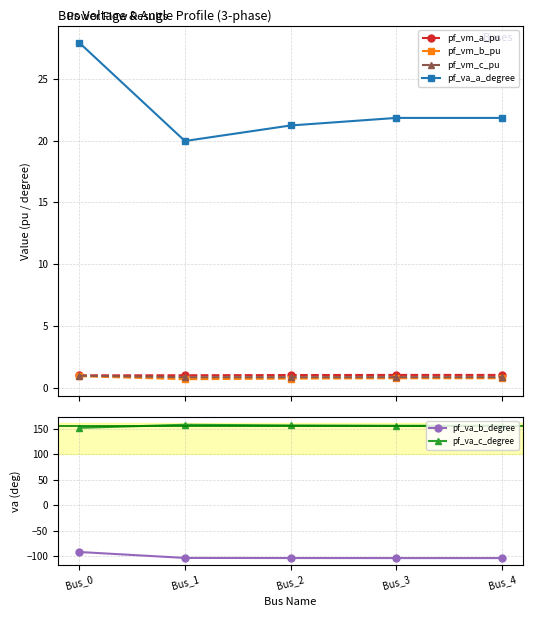

What is the minimum value for pf_va_a_degree?

20.0